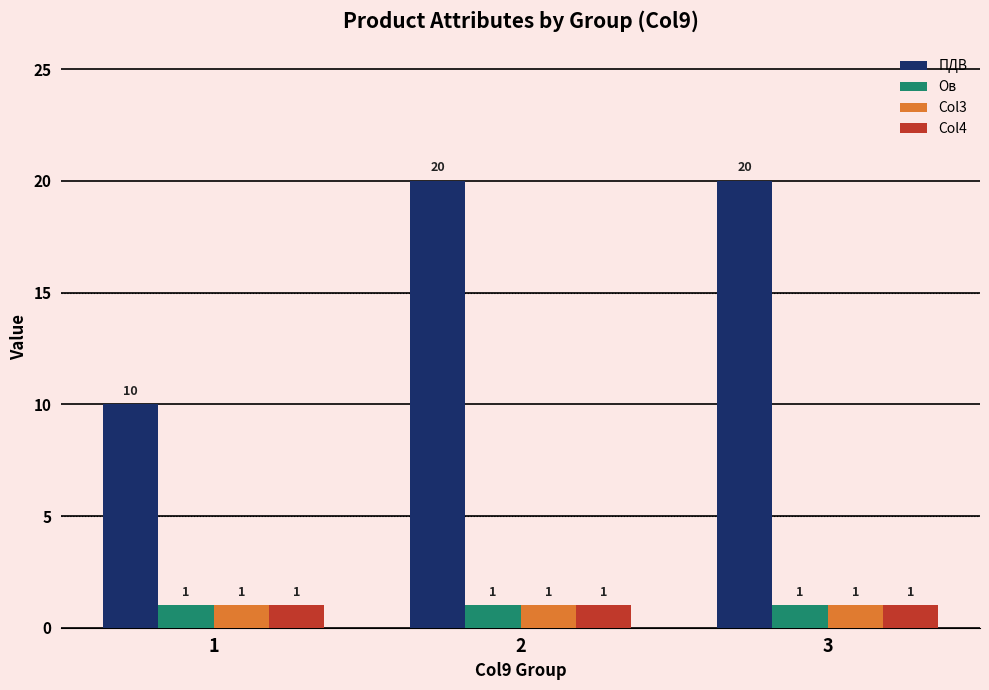

Which series has the largest total across all categories?

ПДВ